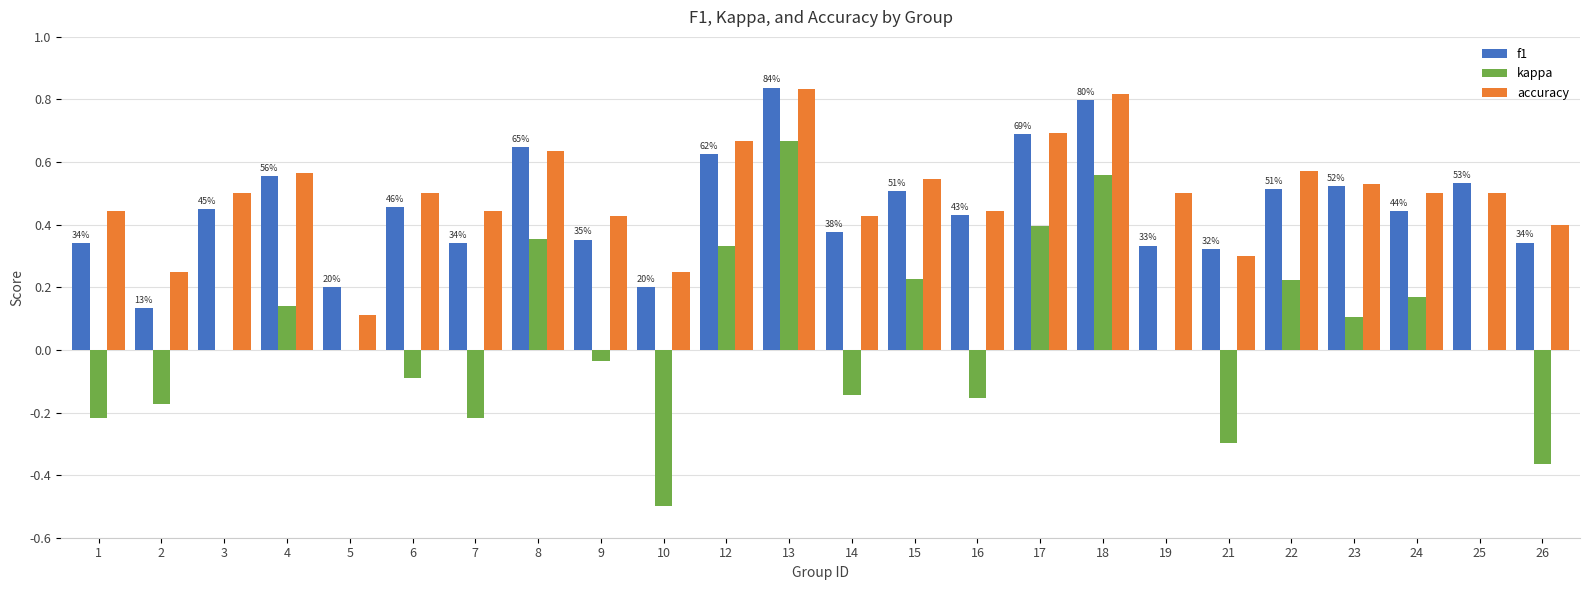

Which series changed the most between 8 and 25?

kappa